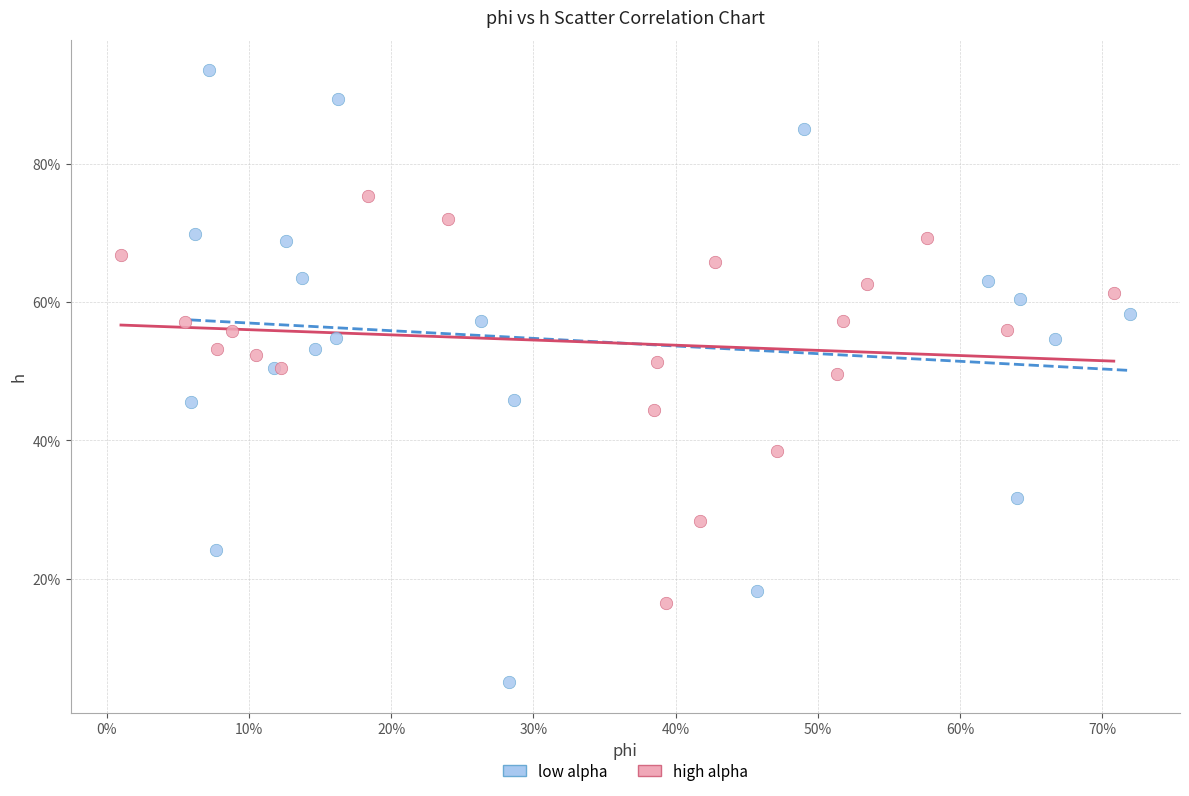

What are all the series names shown in the legend?

low alpha, high alpha